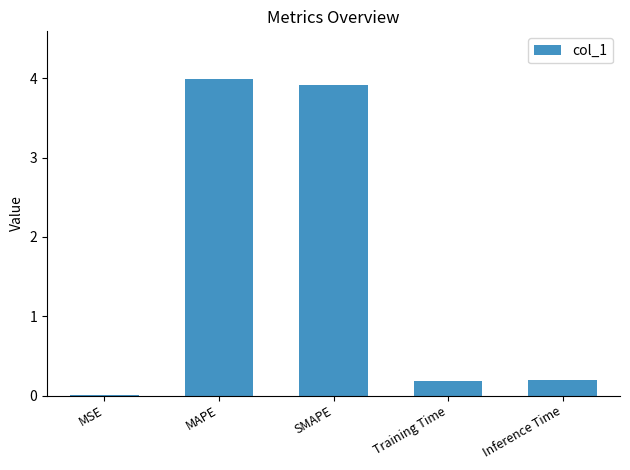

What is the greatest value displayed?

4.0